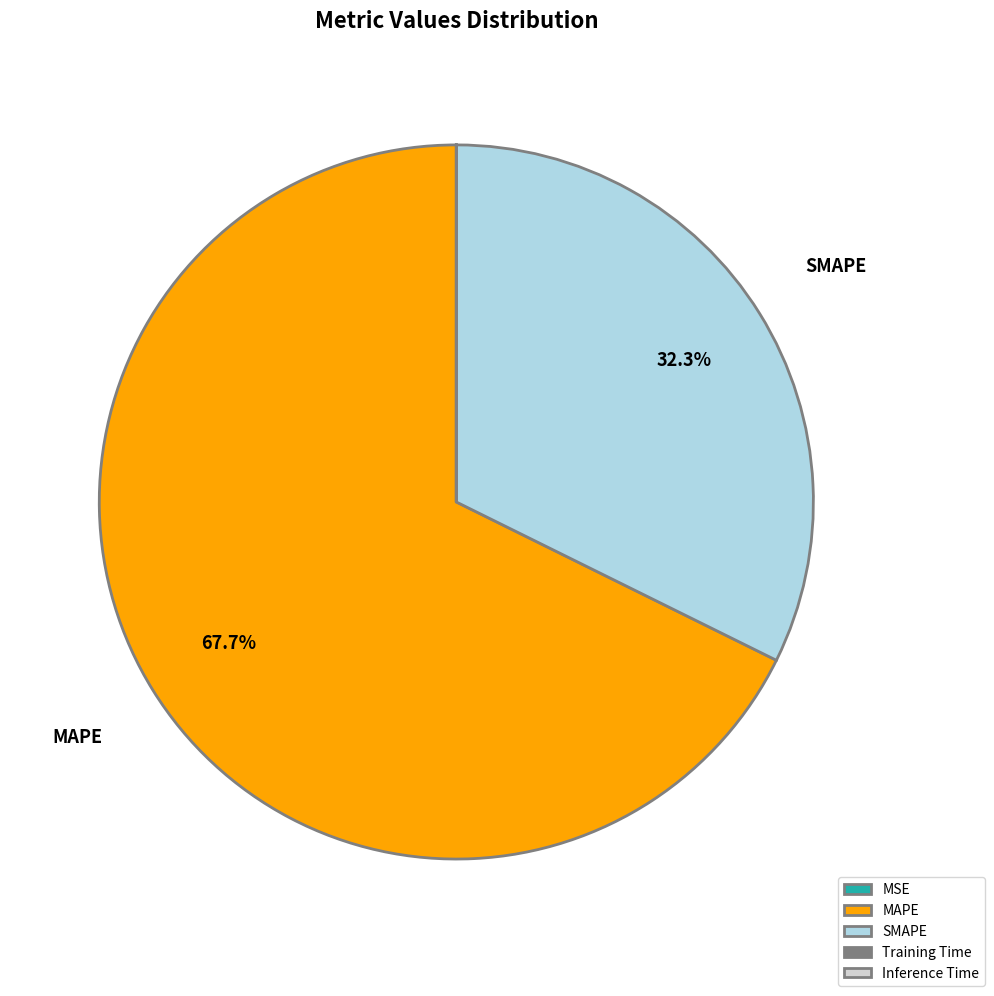

Which category has the biggest portion of the pie?

MAPE